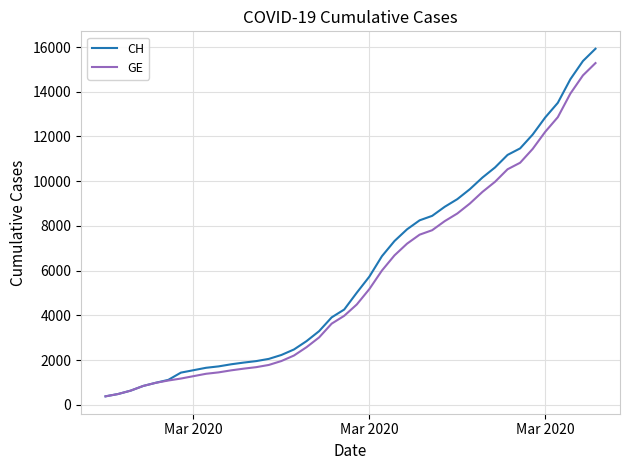

Which series has the largest range (max minus min)?

CH